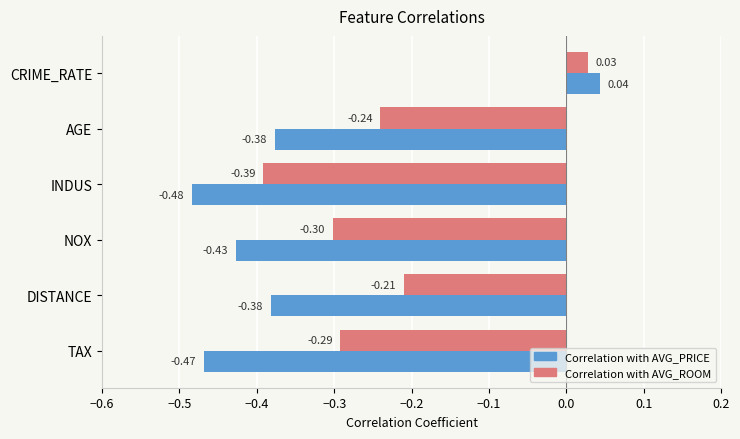

At which label is Correlation with AVG_PRICE closest to 0?

CRIME_RATE